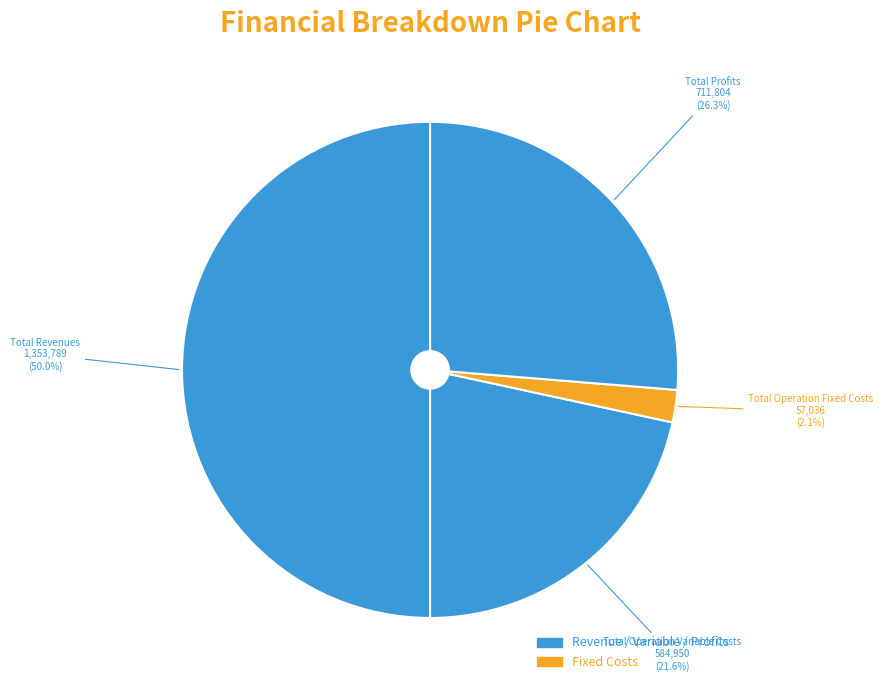

Count the number of slices in the pie.

4